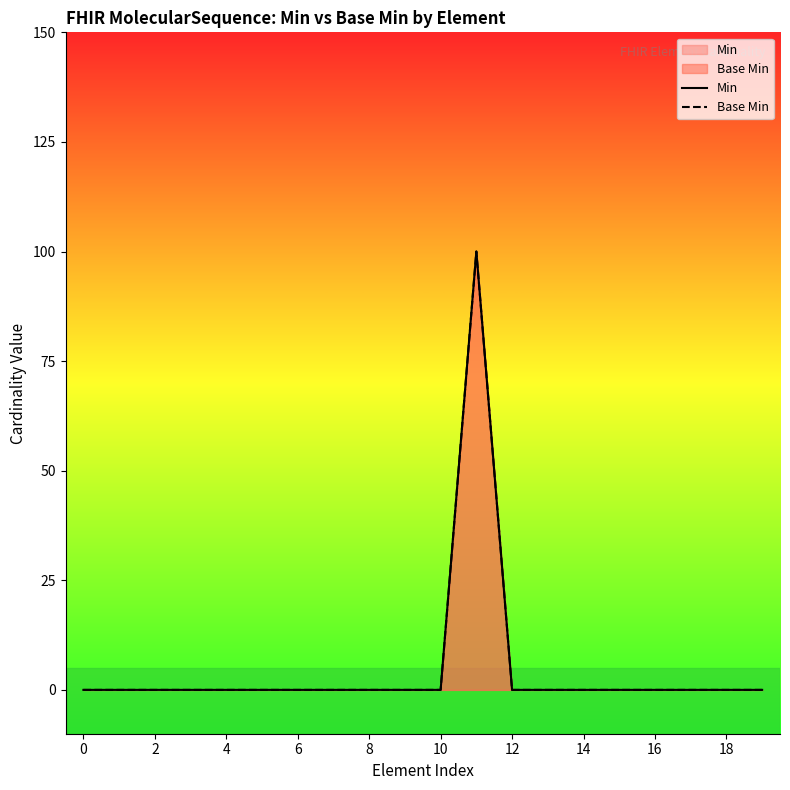

What are all the series names shown in the legend?

Min, Base Min